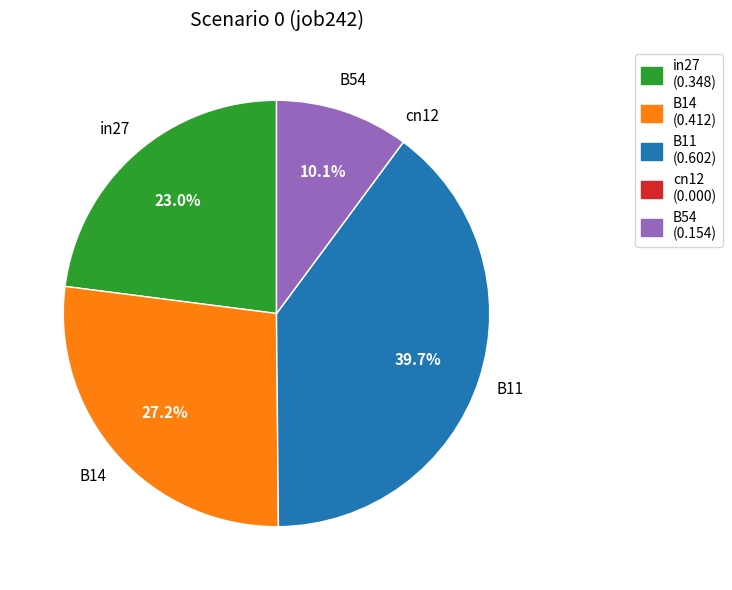

How much of the chart is everything except B14?

72.8%